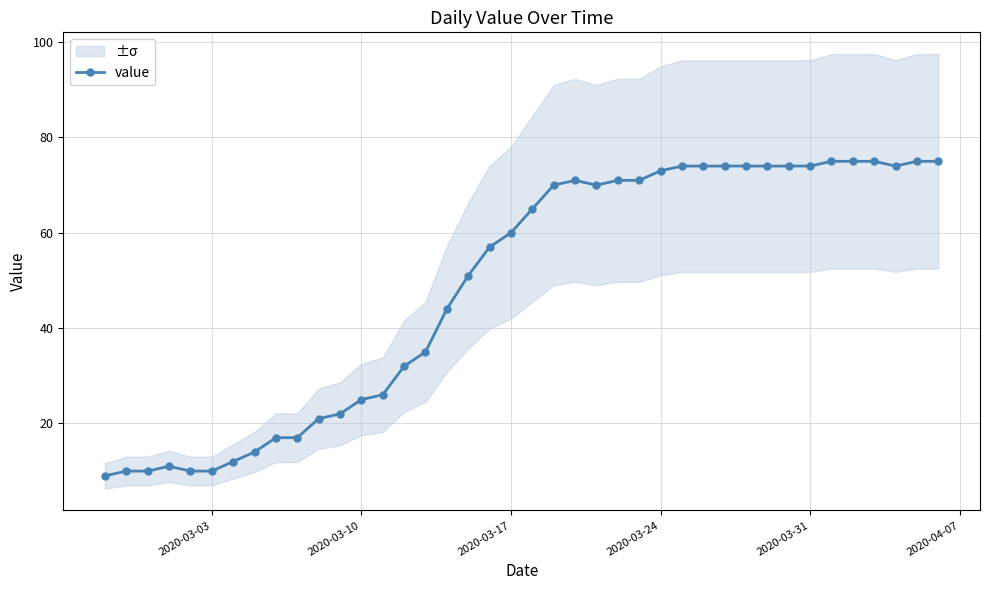

The value of value at 2020-03-03 is 10. True or false?

True